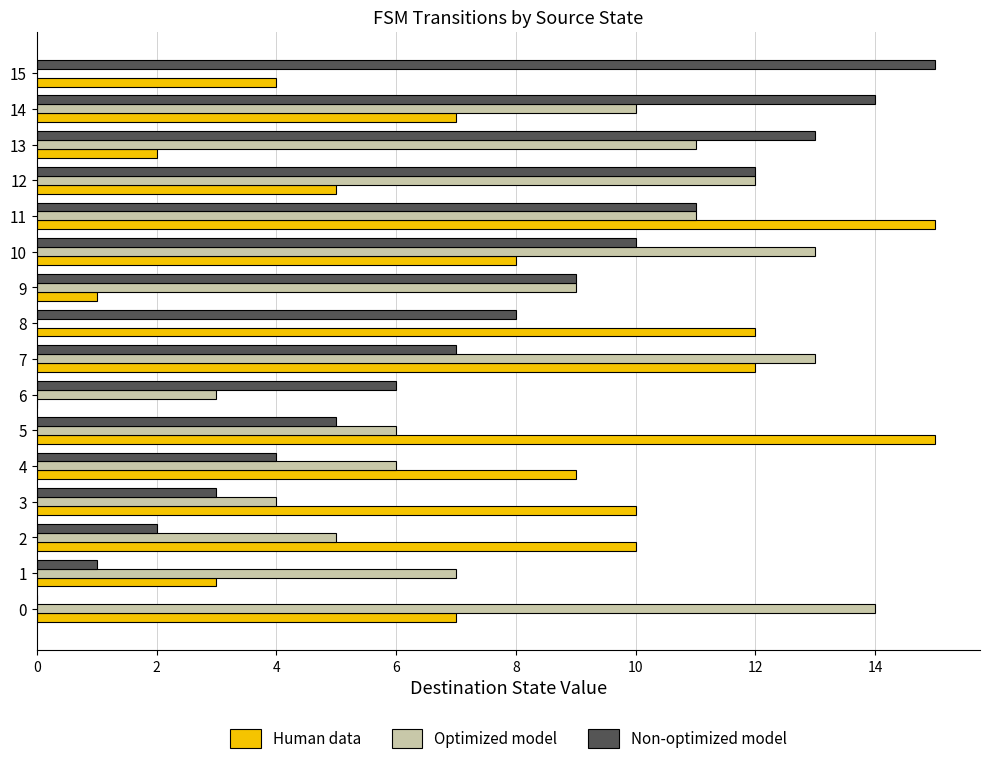

At which category is the sum across all series the highest?

11